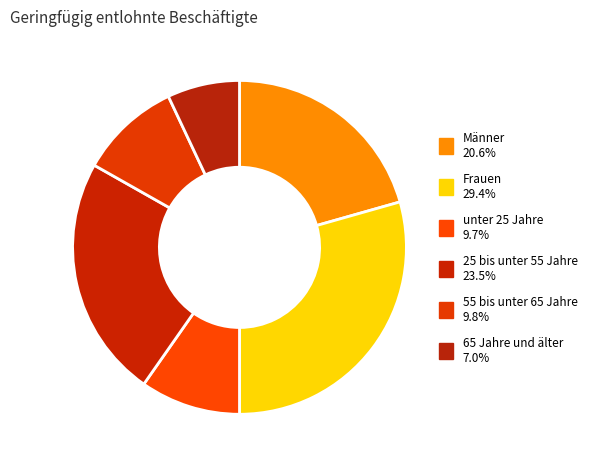

Count the number of slices in the pie.

6